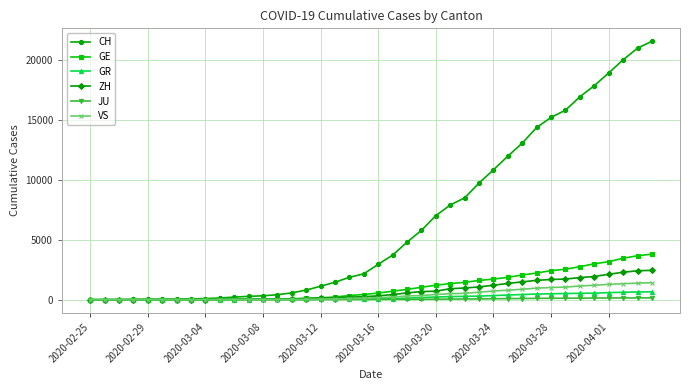

What is the maximum value for CH?

21574